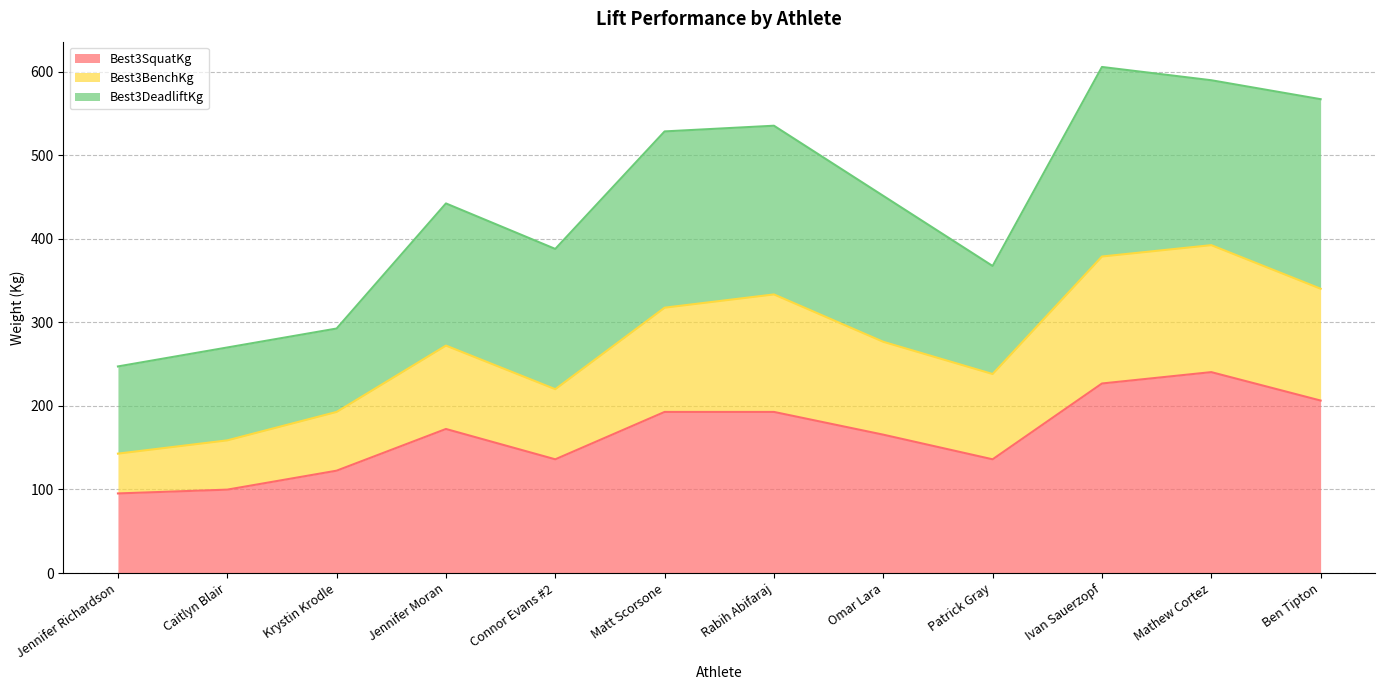

What value does the Best3SquatKg series have at Connor Evans #2?

136.1